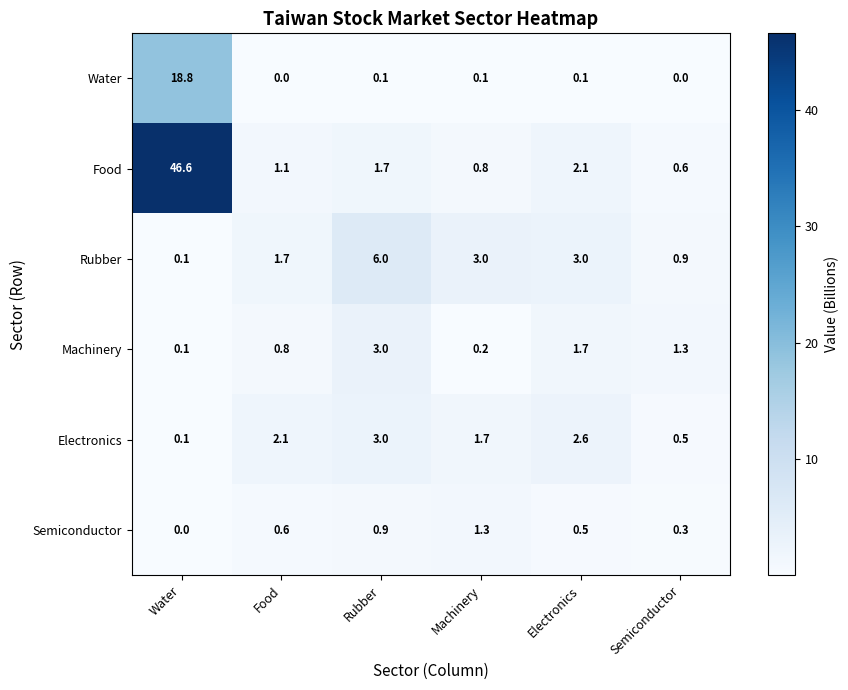

How many positive values does the Semiconductor series have?

5